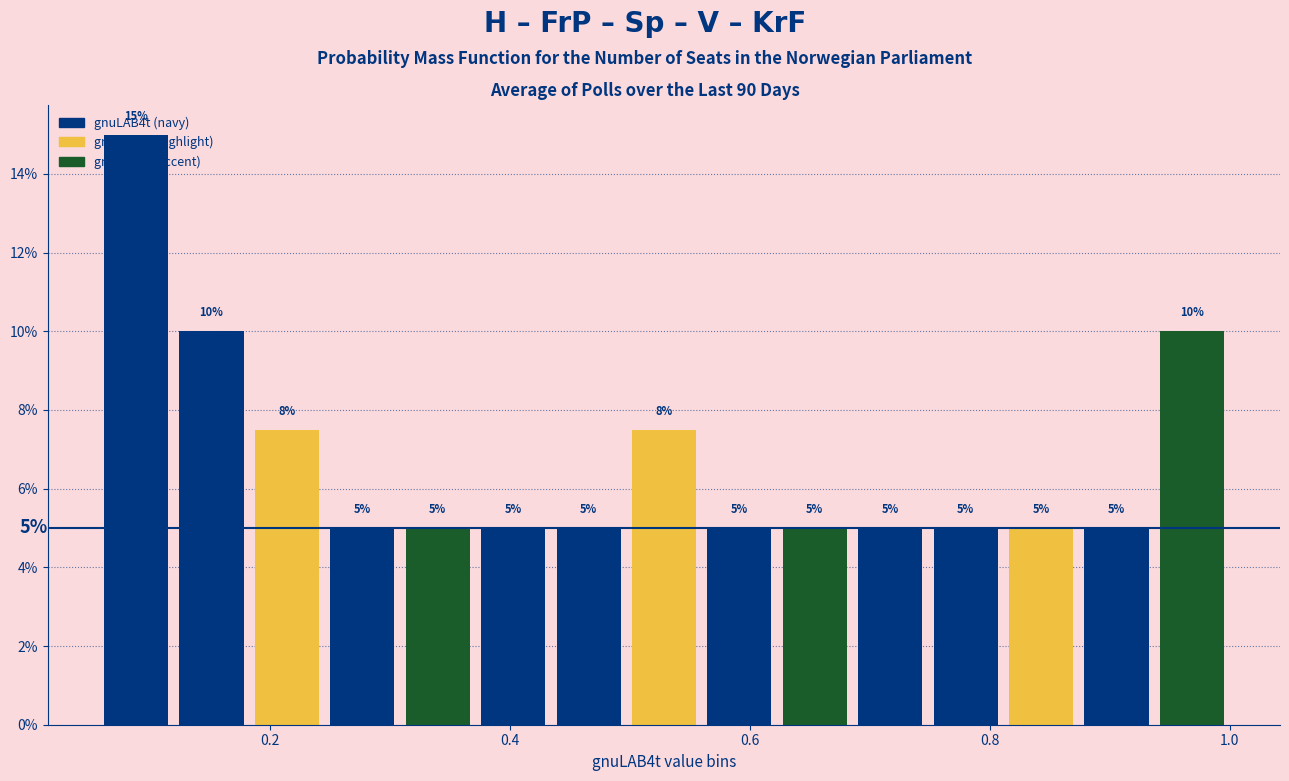

Around what value on the x-axis is the tallest bar? Give the approximate position of its centre, as read against the axis.

0.08